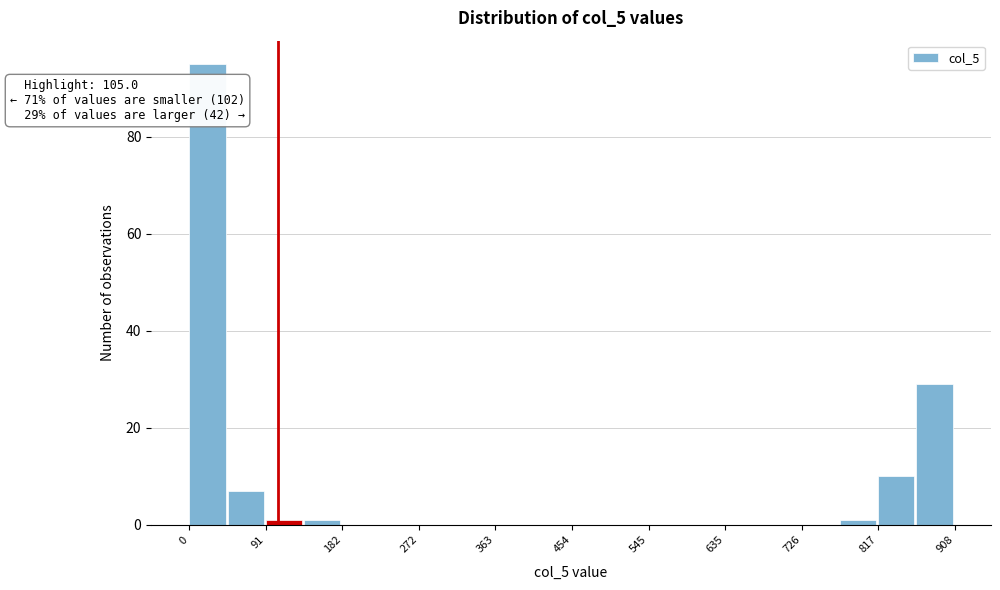

Which range on the x-axis has the tallest bar?

0 to 50